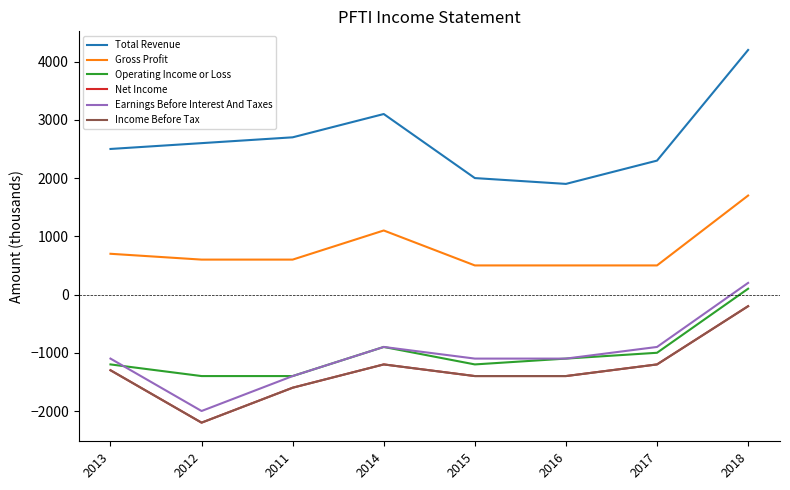

True or false: Net Income and Earnings Before Interest And Taxes intersect in this chart.

False